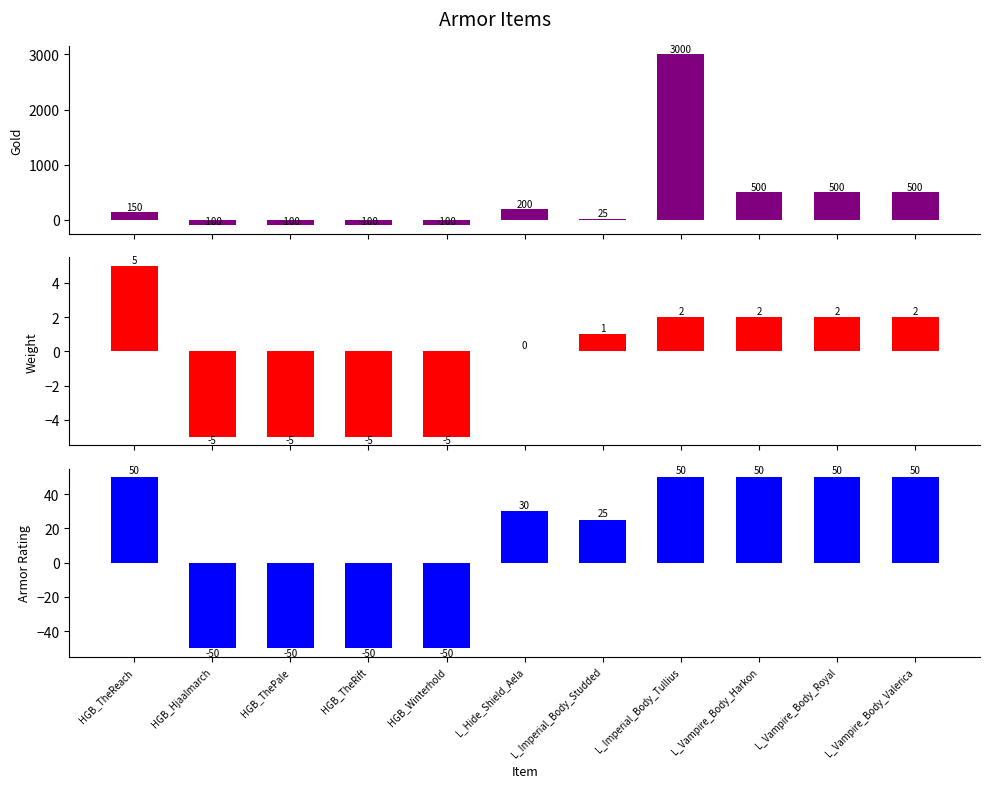

How many bars are there in each group?

3